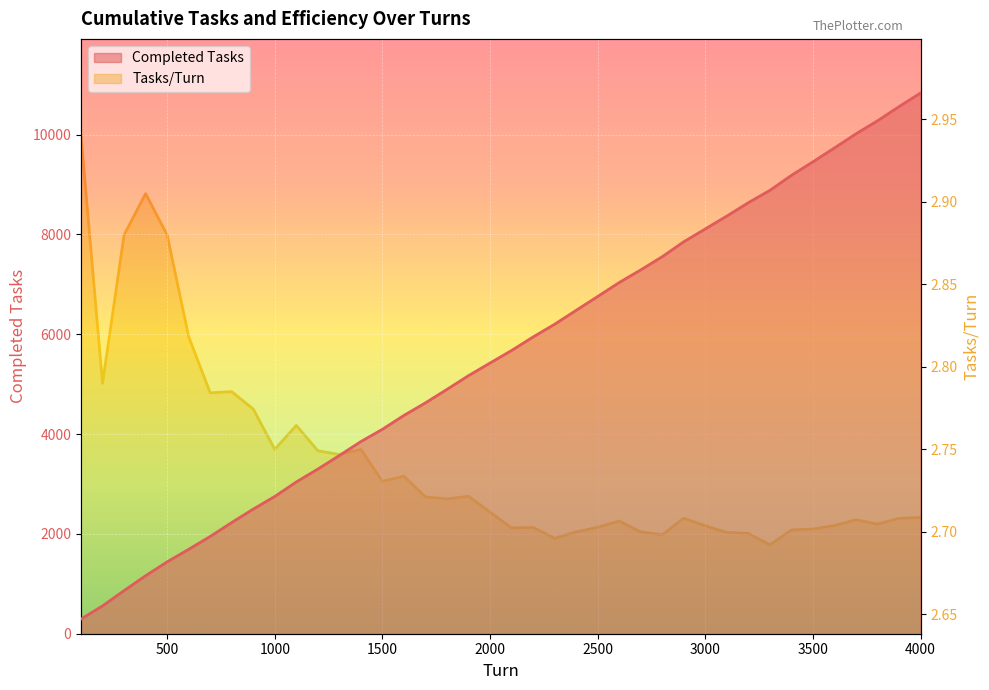

Where is Completed Tasks nearest to the value 5564?

2100